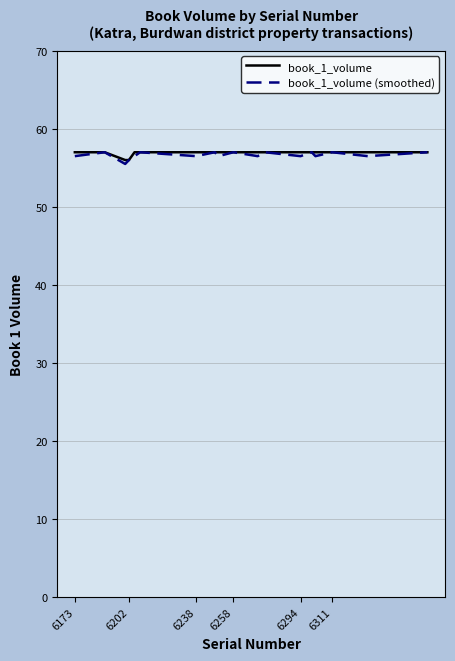

What is the greatest value displayed?

57.0